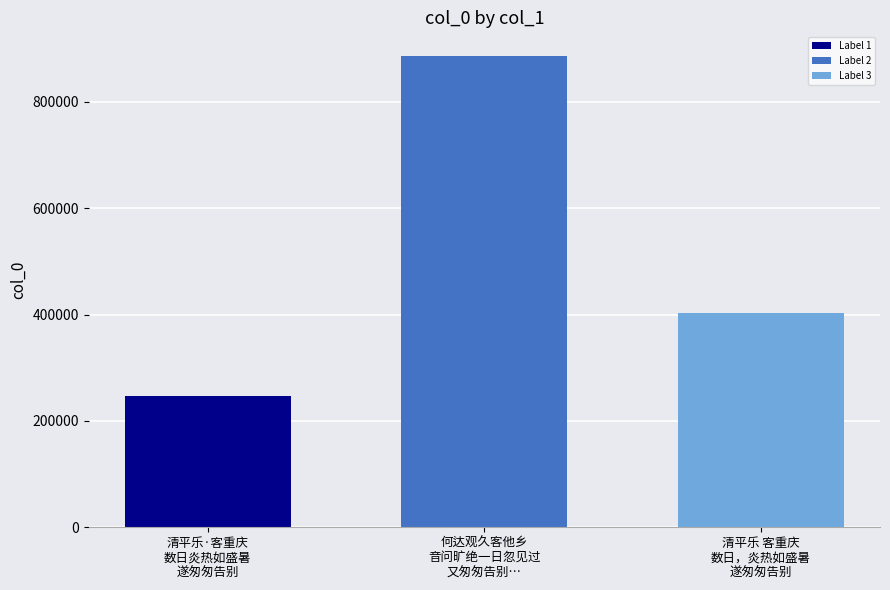

What is the smallest value displayed?

247111